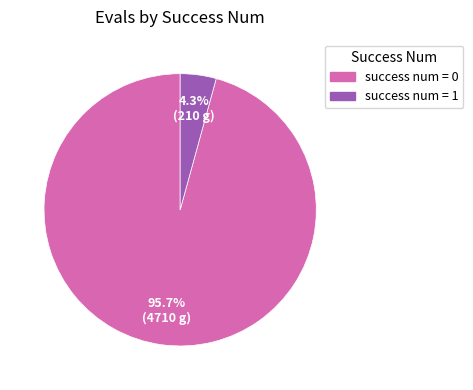

Is there any slice that represents more than half of the pie?

Yes